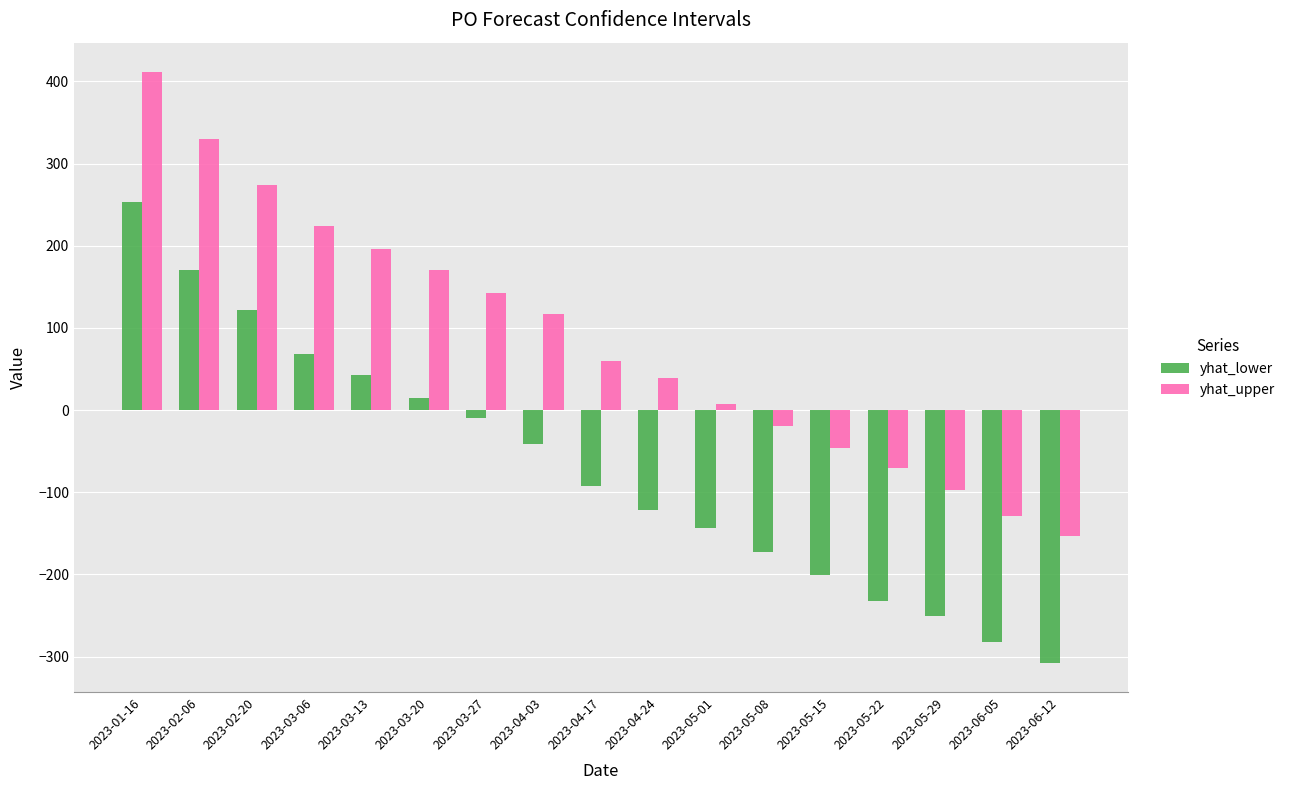

What is the average value of the yhat_lower series?

-69.5